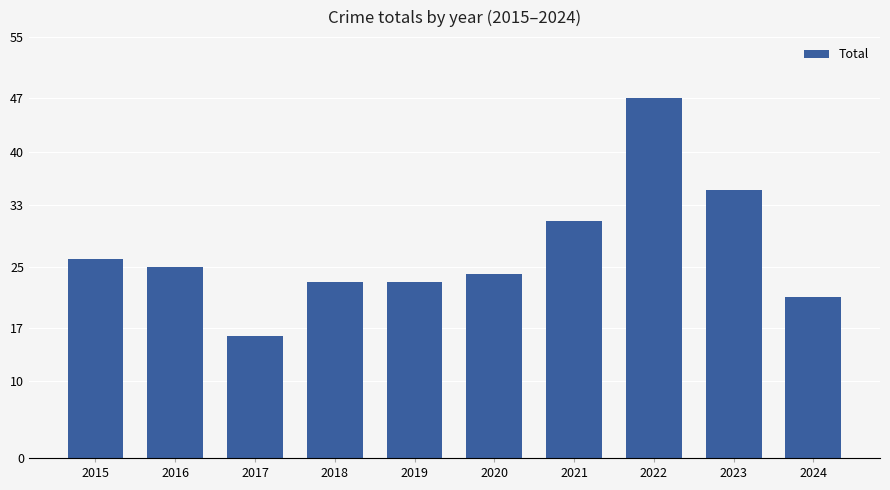

Is it true that the value at 2018 is 7?

False